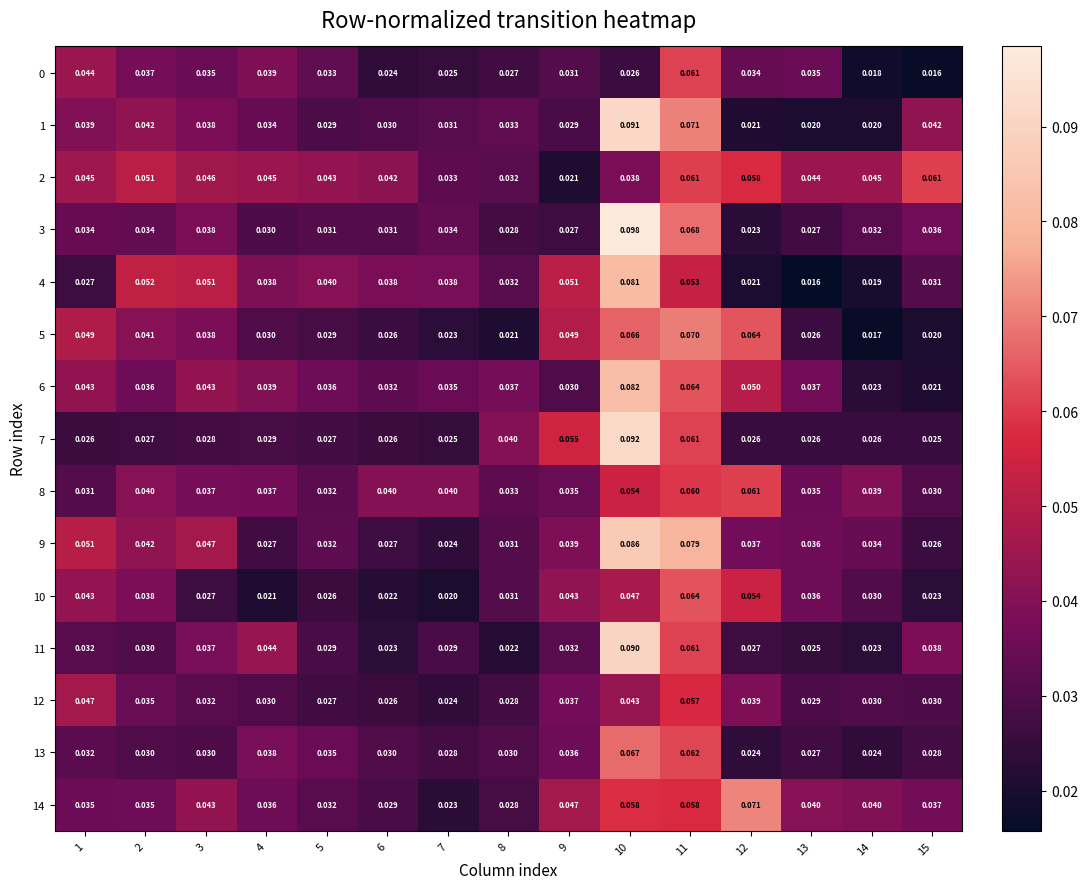

Which label corresponds to the largest value in the chart?

10